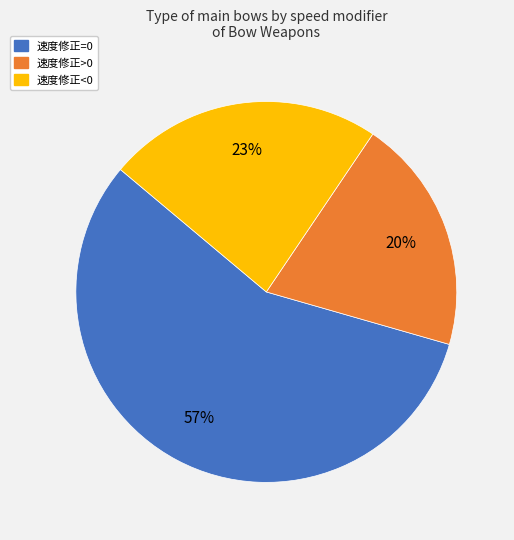

Which slice is the largest?

速度修正=0